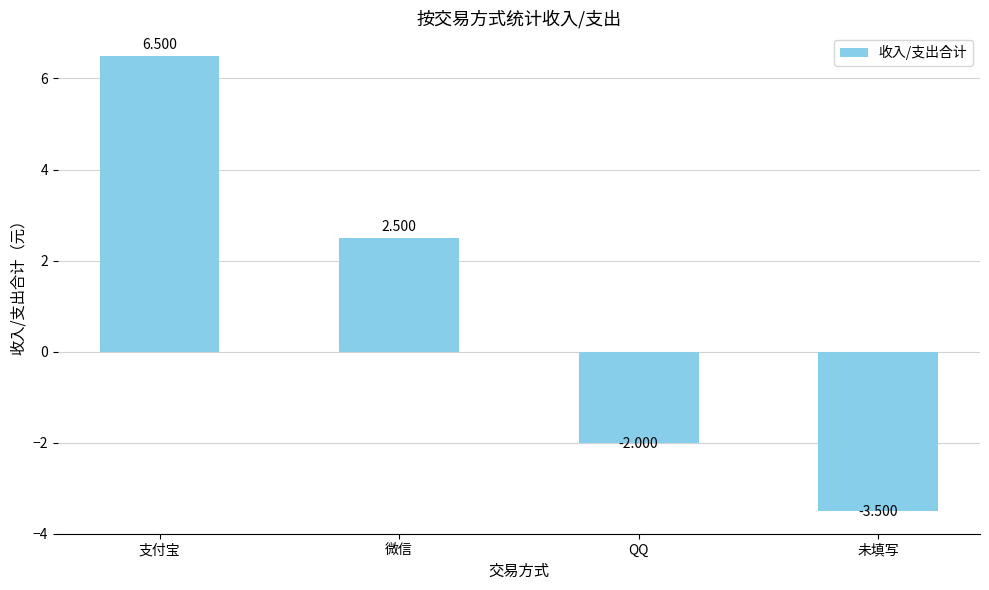

What is the label of the 2nd bar from the left?

微信